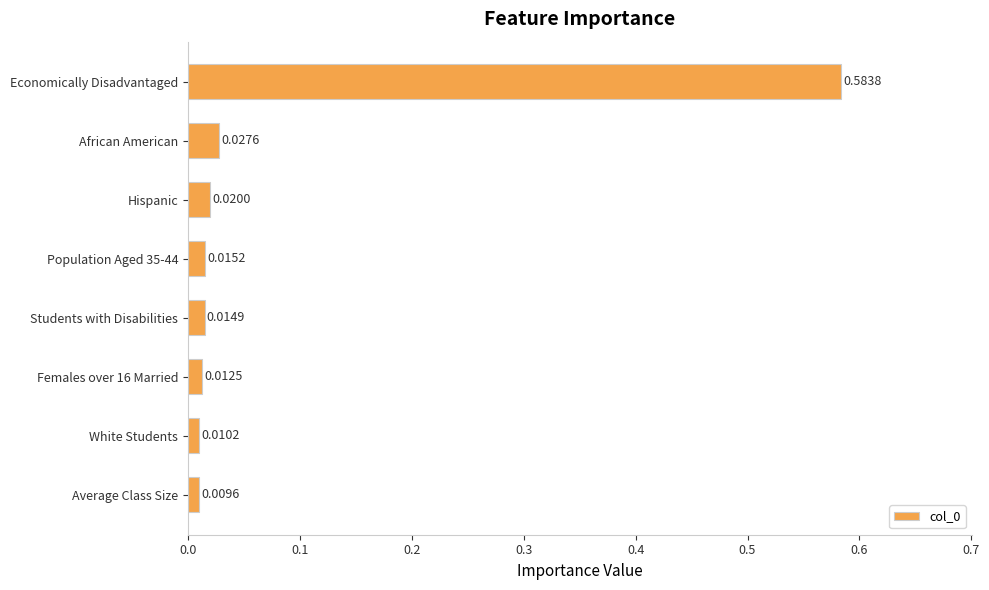

Rank the categories by value from highest to lowest.

Economically Disadvantaged, African American, Hispanic, Population Aged 35-44, Students with Disabilities, Females over 16 Married, White Students, Average Class Size